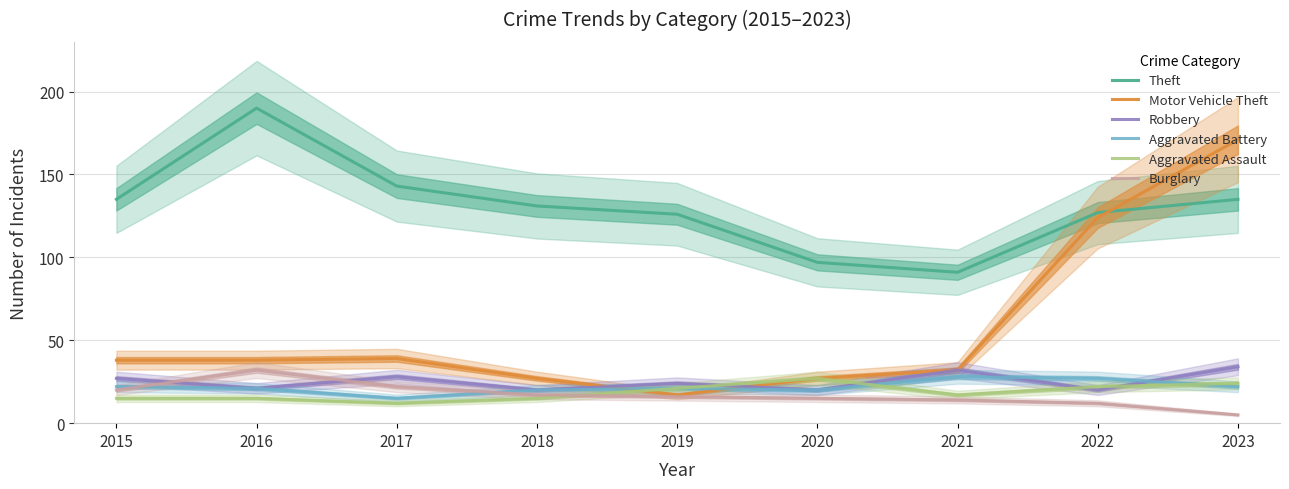

At which label does Aggravated Battery first exceed 21?

2015